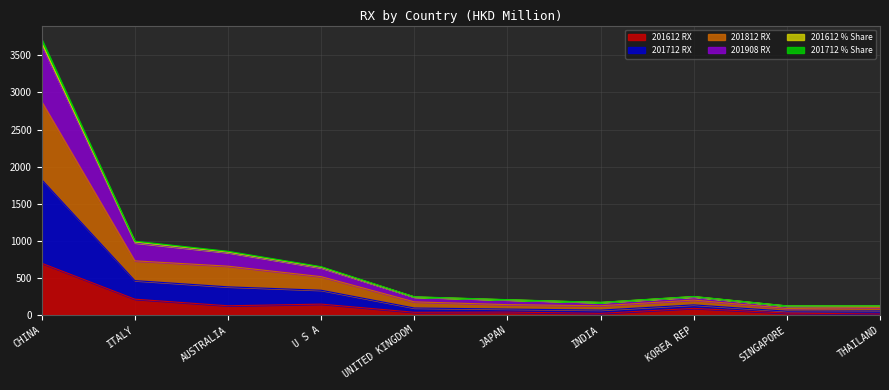

Count the number of categories in the chart.

10